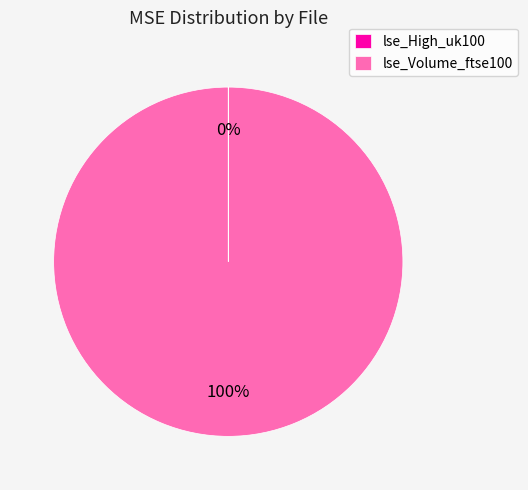

Which category accounts for the majority?

lse_Volume_ftse100